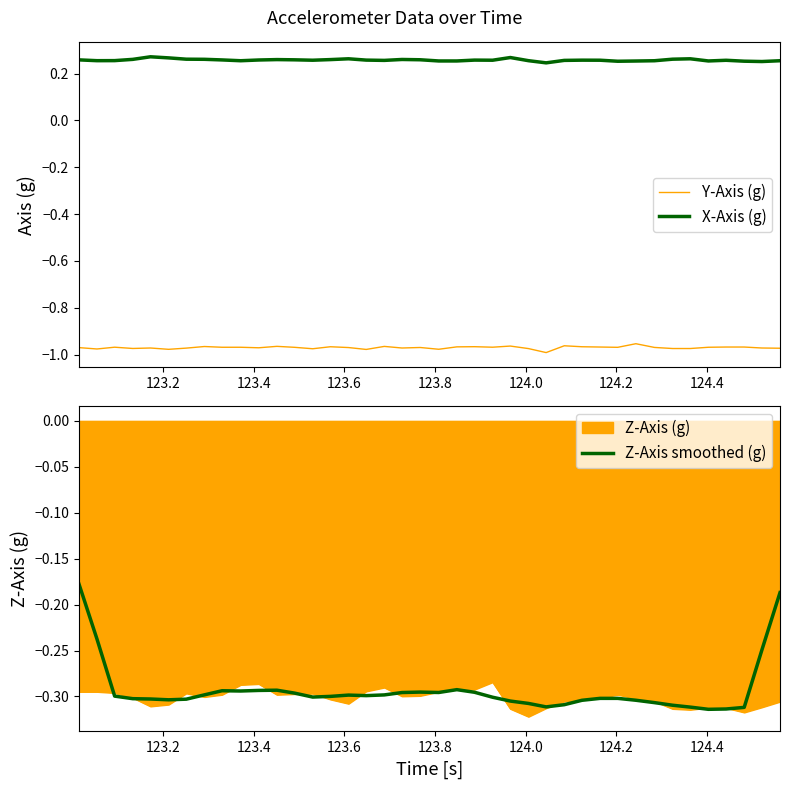

What is the average value of the X-Axis (g) series?

0.3